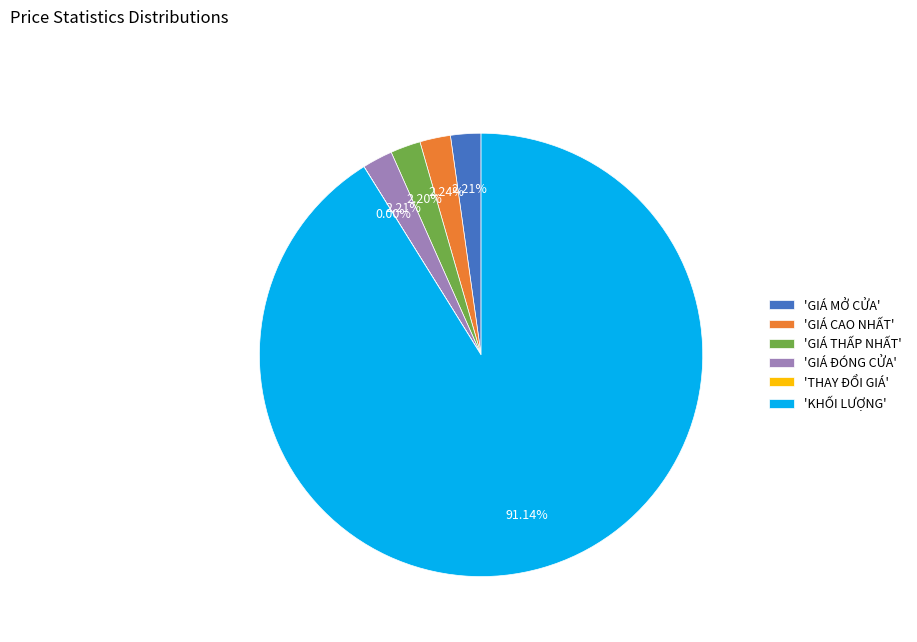

Which has a higher value, 'KHỐI LƯỢNG' or 'GIÁ ĐÓNG CỬA'?

'KHỐI LƯỢNG'